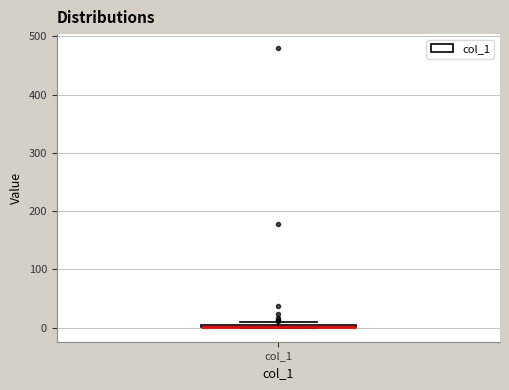

Where is the lower edge of the box for col_1 on the y-axis? The values are not printed on the chart, so give them approximately, as read against the axis.

0